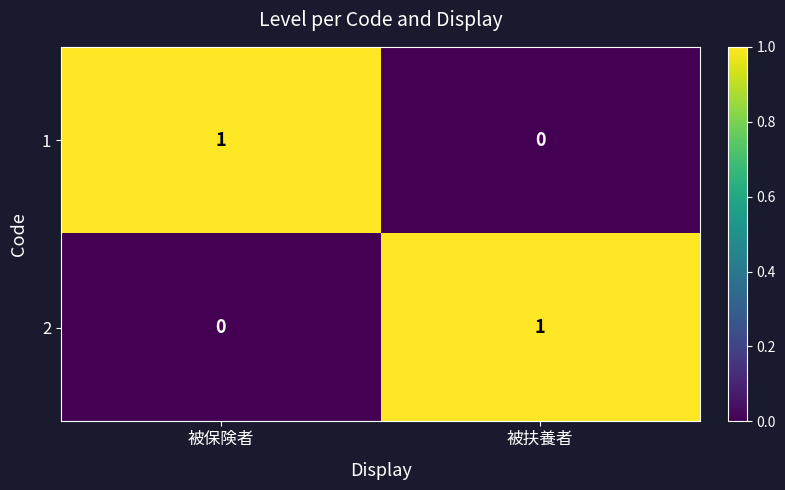

The value of 2 at 被保険者 is 1. True or false?

False